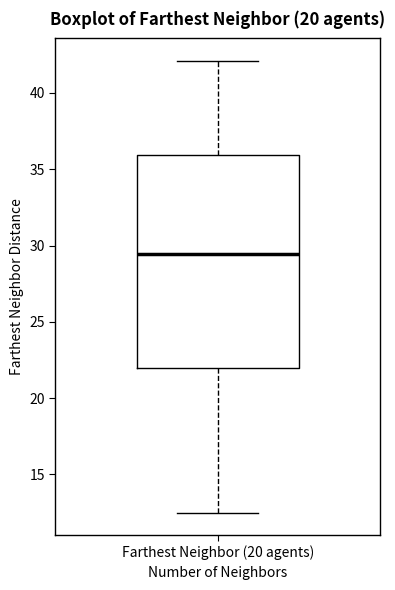

Transcribe this box plot: give where the median line is, the range the box spans, and where the two whiskers end, as read against the y-axis. The values are not printed on the chart, so give them approximately, as read against the axis.

median 29.5, box 22.0 to 36.0, whiskers 12.5 to 42.0